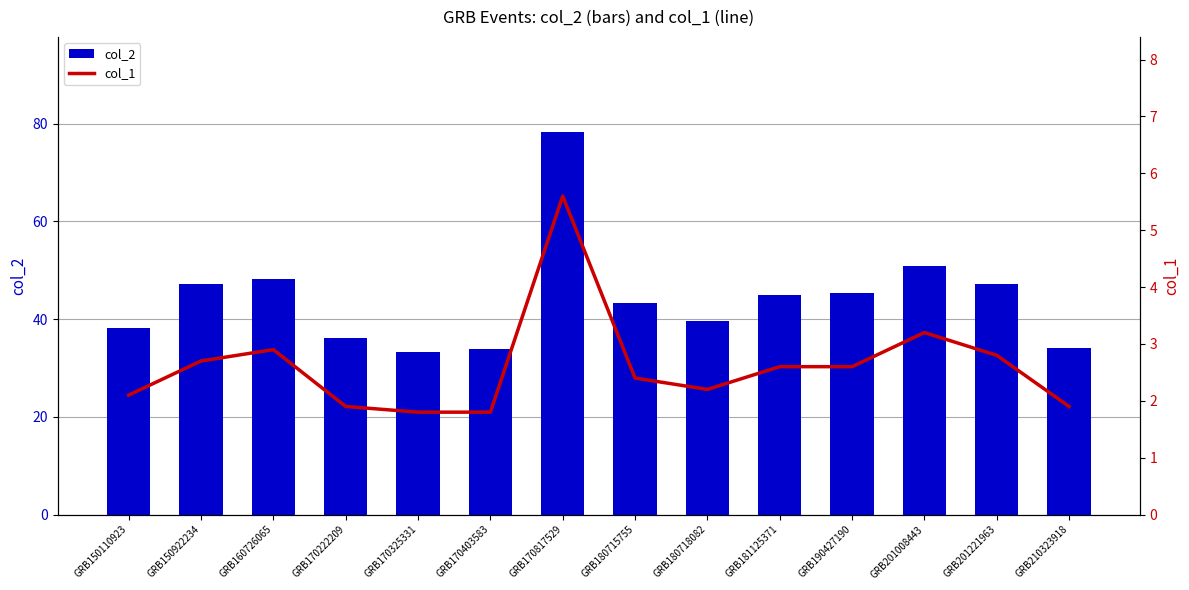

What is the value of the col_1 bar at the 11th from the left?

2.6